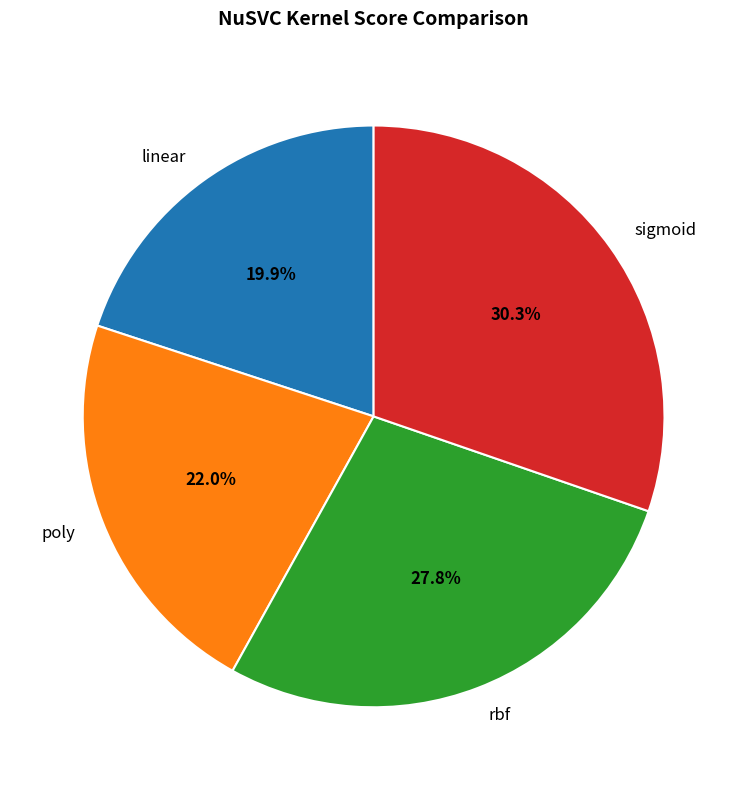

To the nearest percent, what is the average slice percentage?

25%